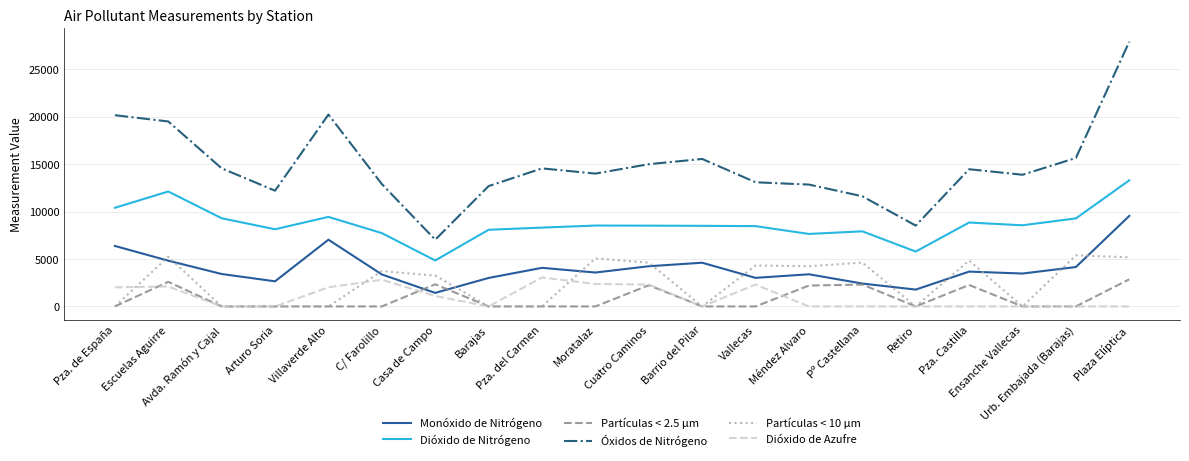

Which series has the largest range (max minus min)?

Óxidos de Nitrógeno